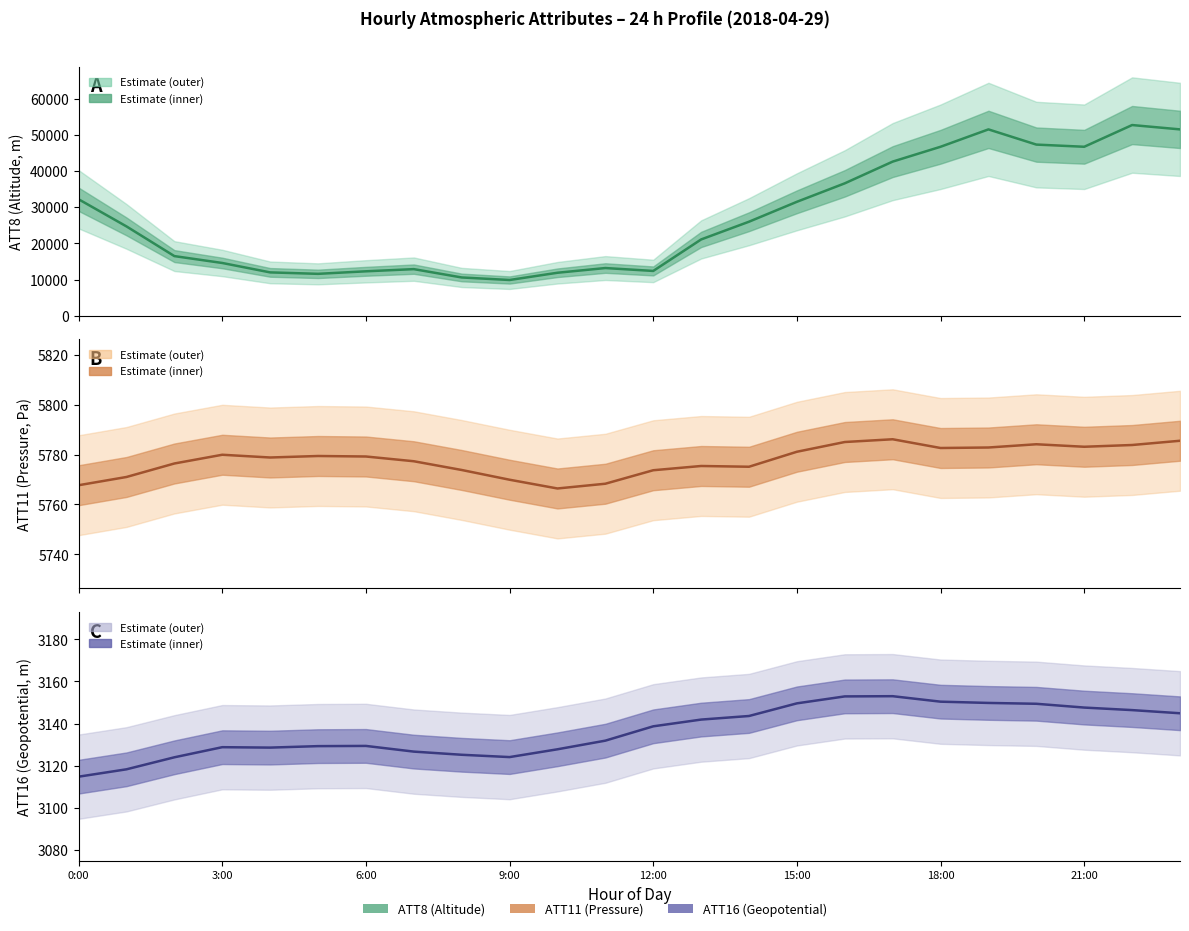

Does the chart have visible grid lines?

No